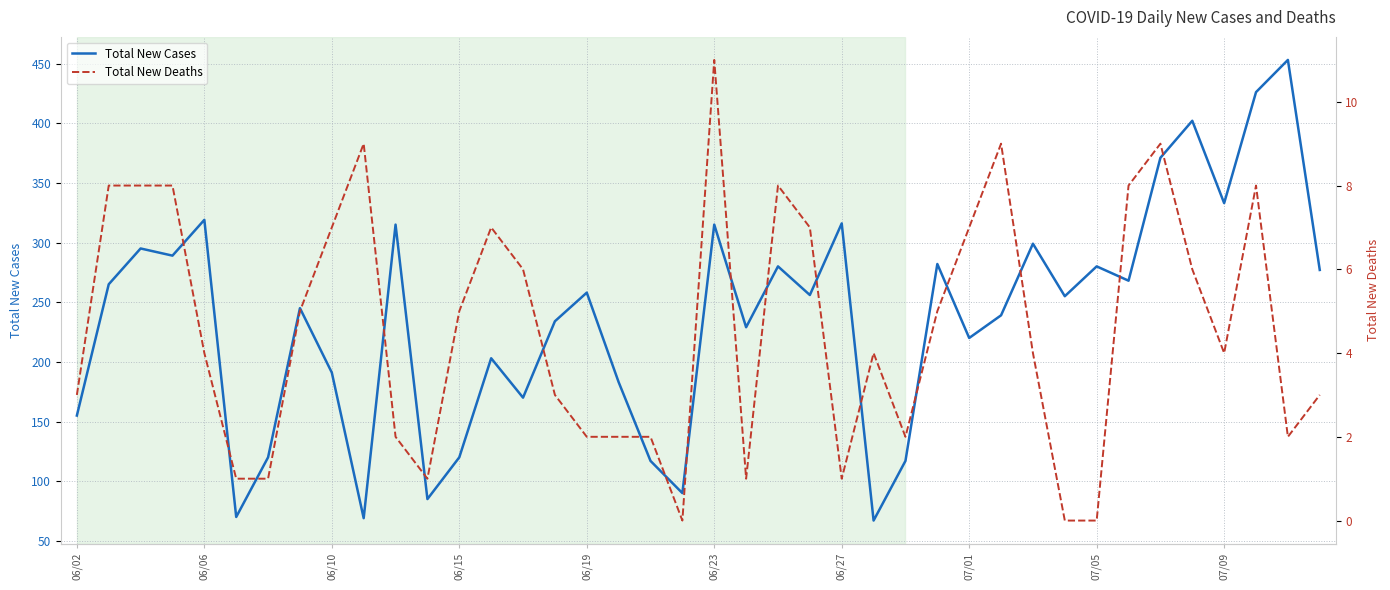

In Total New Deaths, how many points are lower than both neighbors (excluding endpoints)?

7